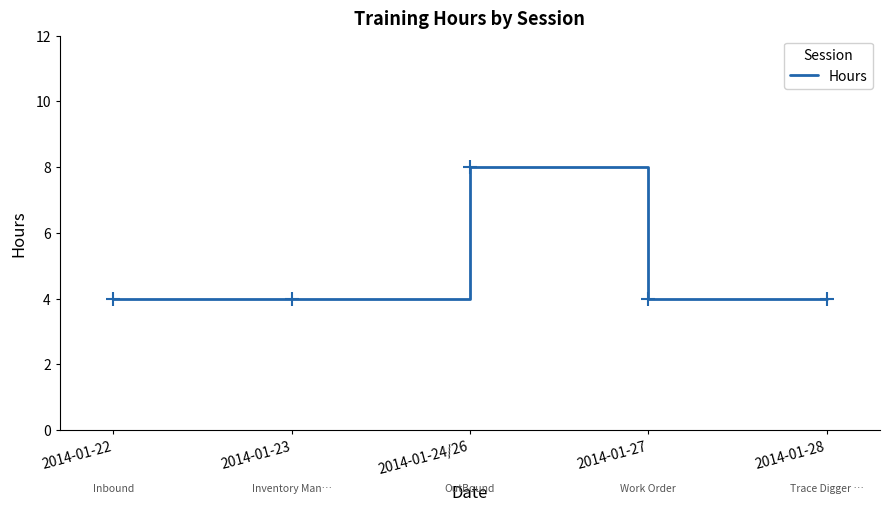

The value at 2014-01-24/26 is 2. True or false?

False